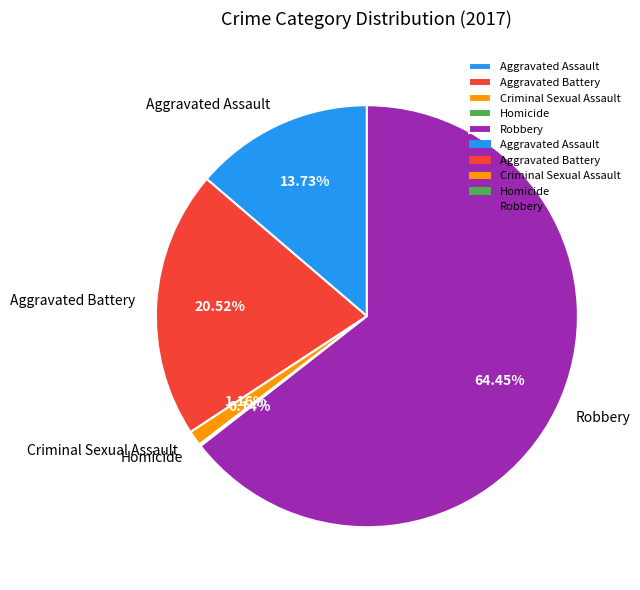

Is the sum of Aggravated Assault and Aggravated Battery greater than half?

No